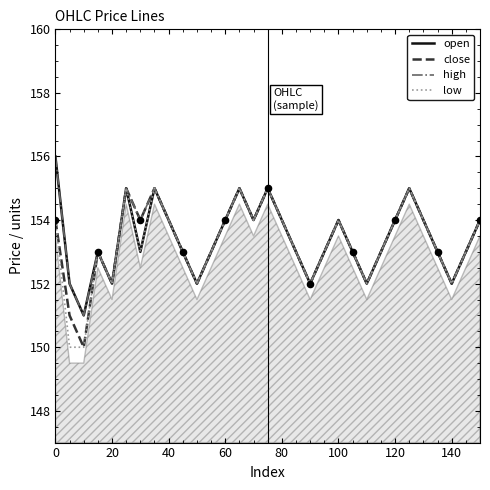

Which series contains the lowest Y value?

close